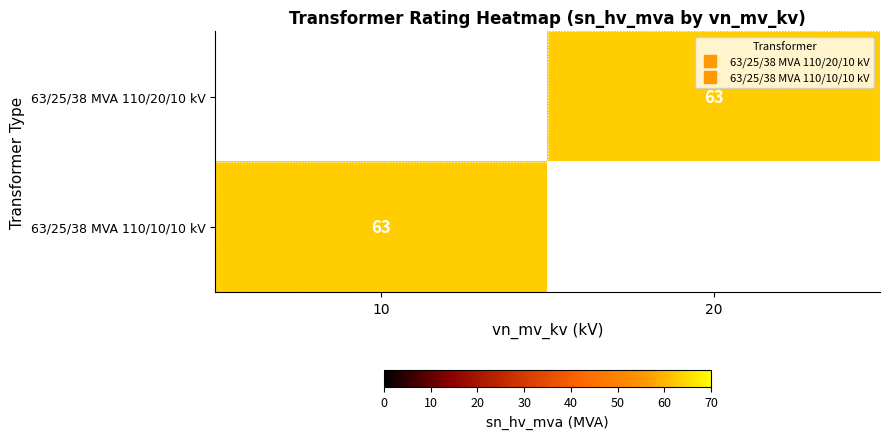

True or false: 63/25/38 MVA 110/10/10 kV has a value of 0 at 20.

True